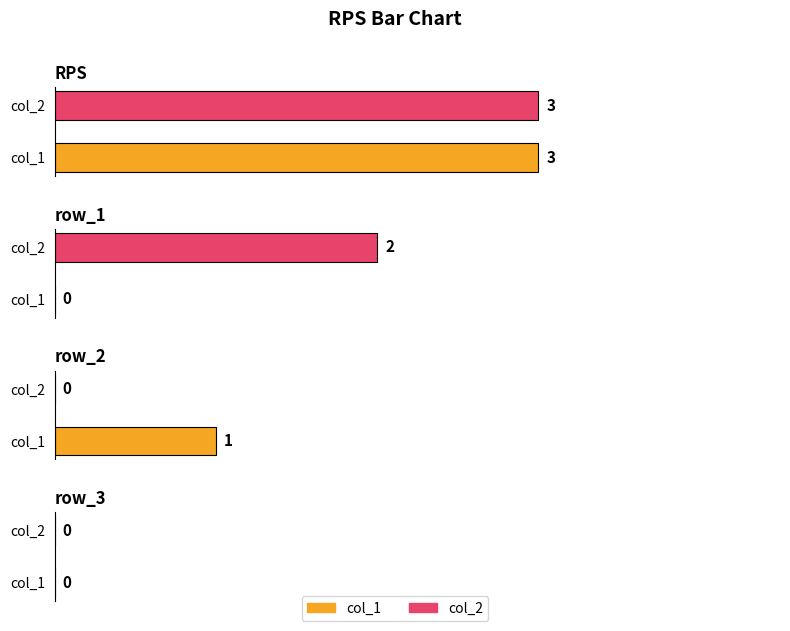

True or false: col_1 has a value of 1 at row_3.

False